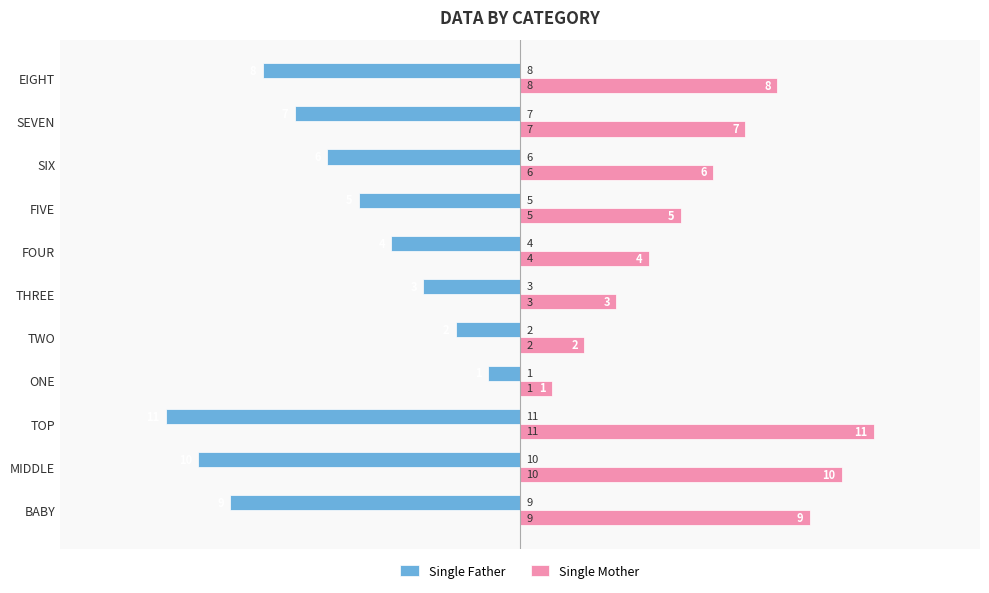

What are all the series names shown in the legend?

Single Father, Single Mother